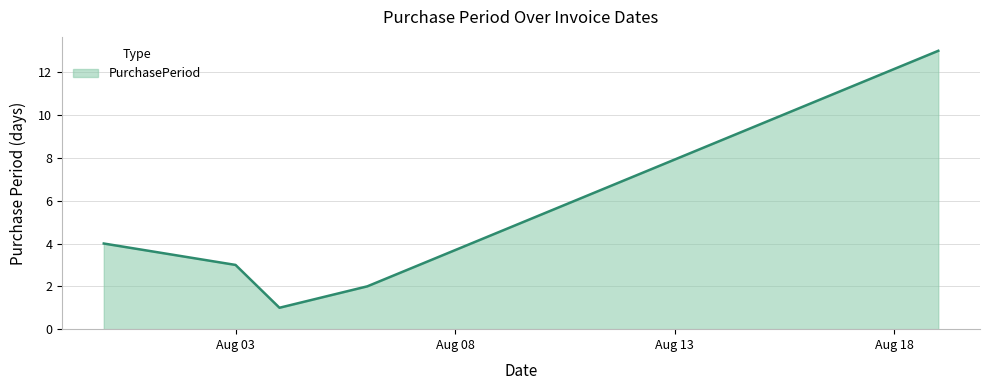

What is the greatest value displayed?

13